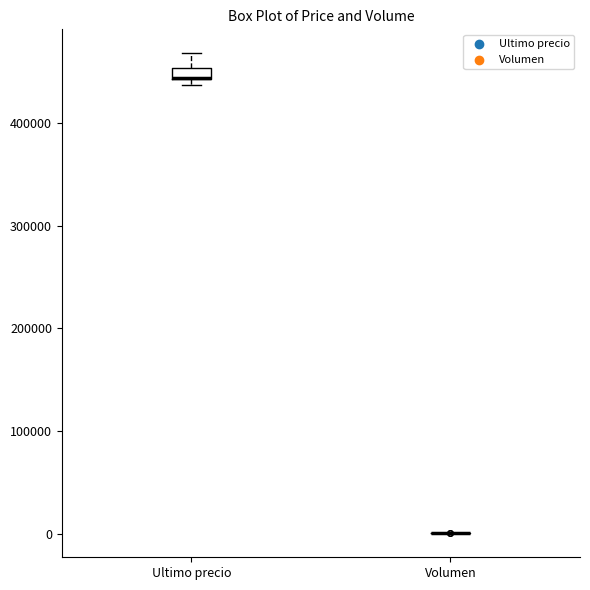

Comparing the boxes themselves (not the whiskers), which one is the tallest?

Ultimo precio